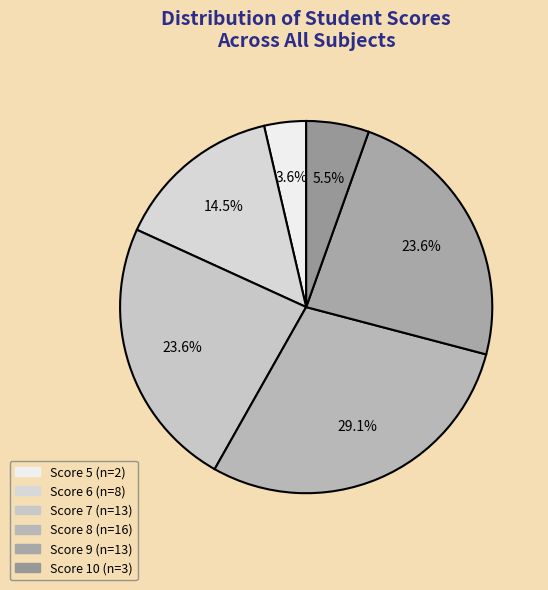

Is Score 9 the majority of the pie?

No